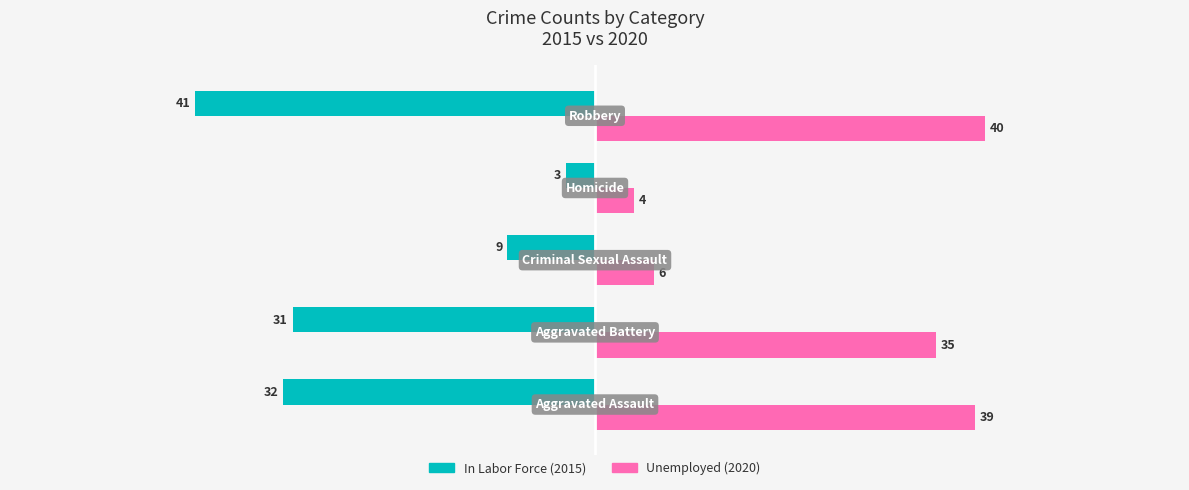

Count the number of categories in the chart.

5